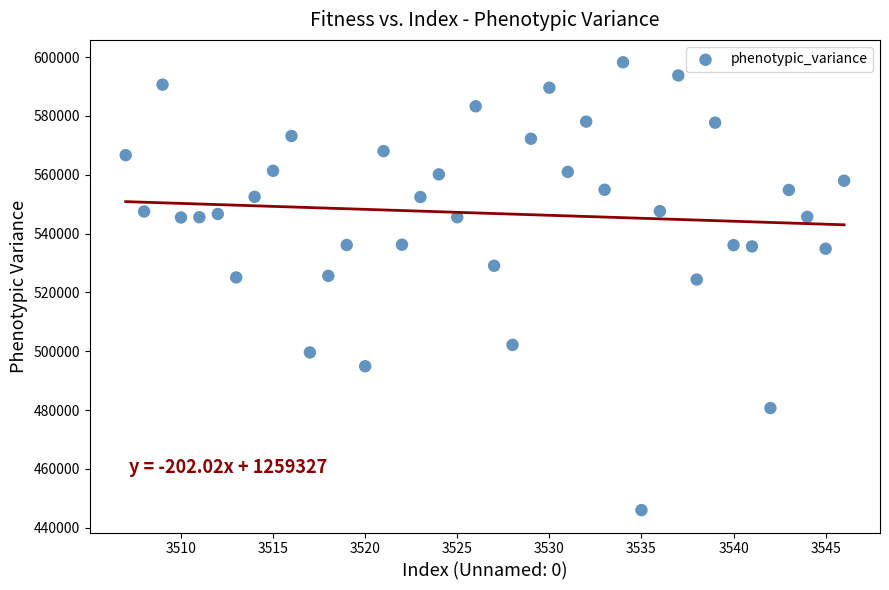

What is the range of X values (max minus min)?

39